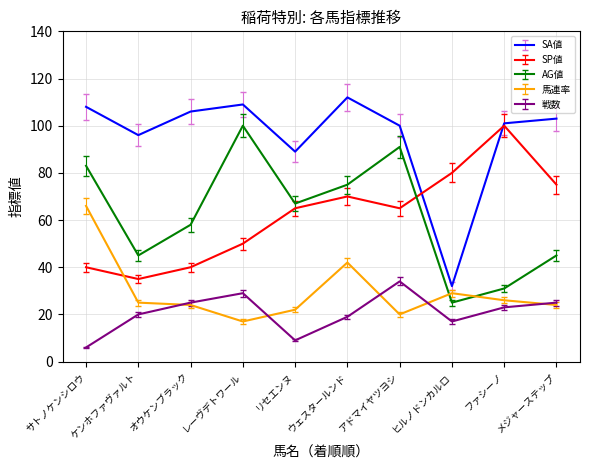

What position from the left is アドマイヤツヨシ?

7